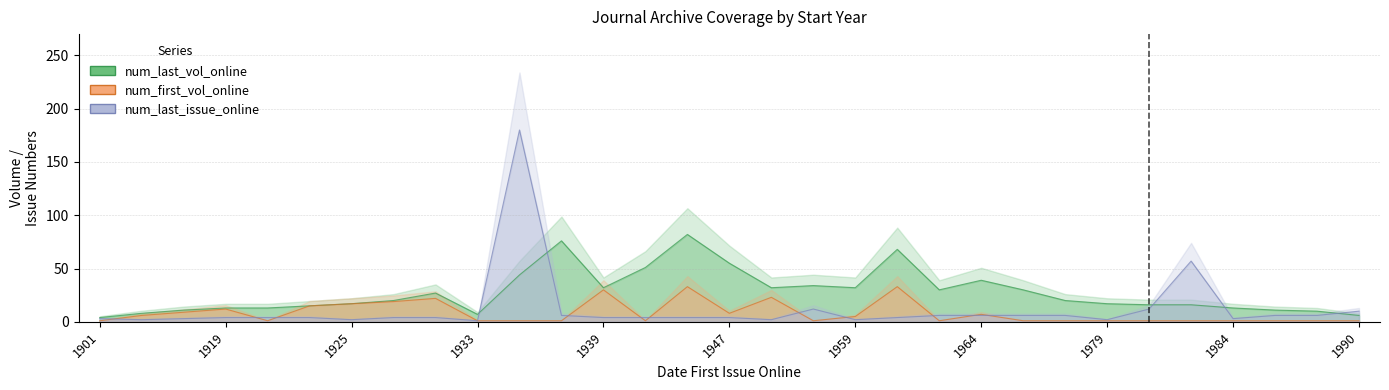

Between 1923 and 1974, which series saw the biggest shift?

num_first_vol_online